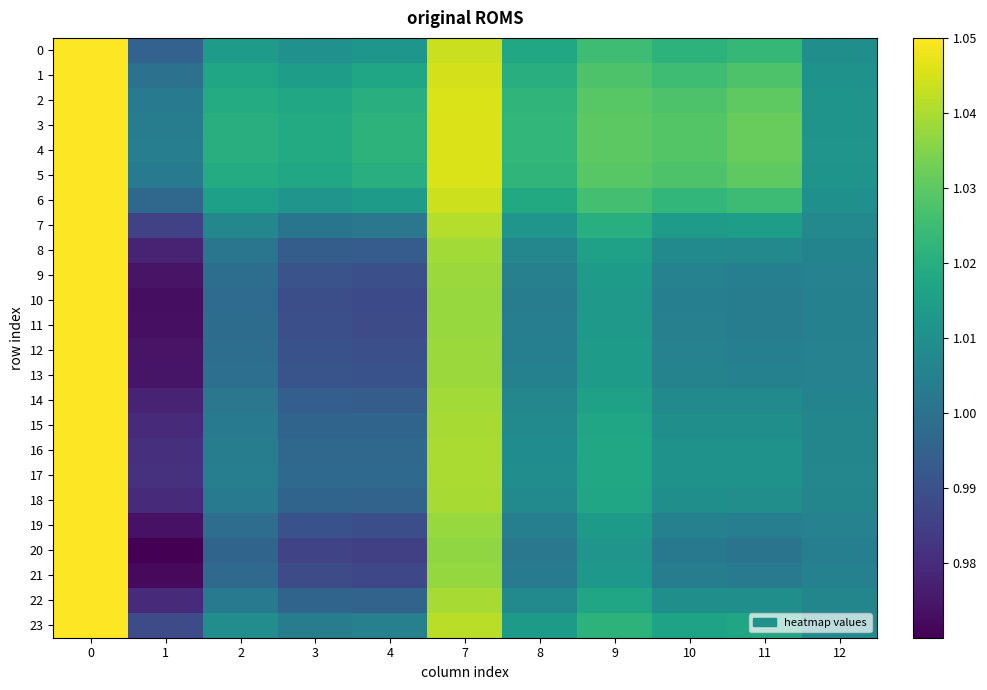

Count the number of data series in this chart.

24